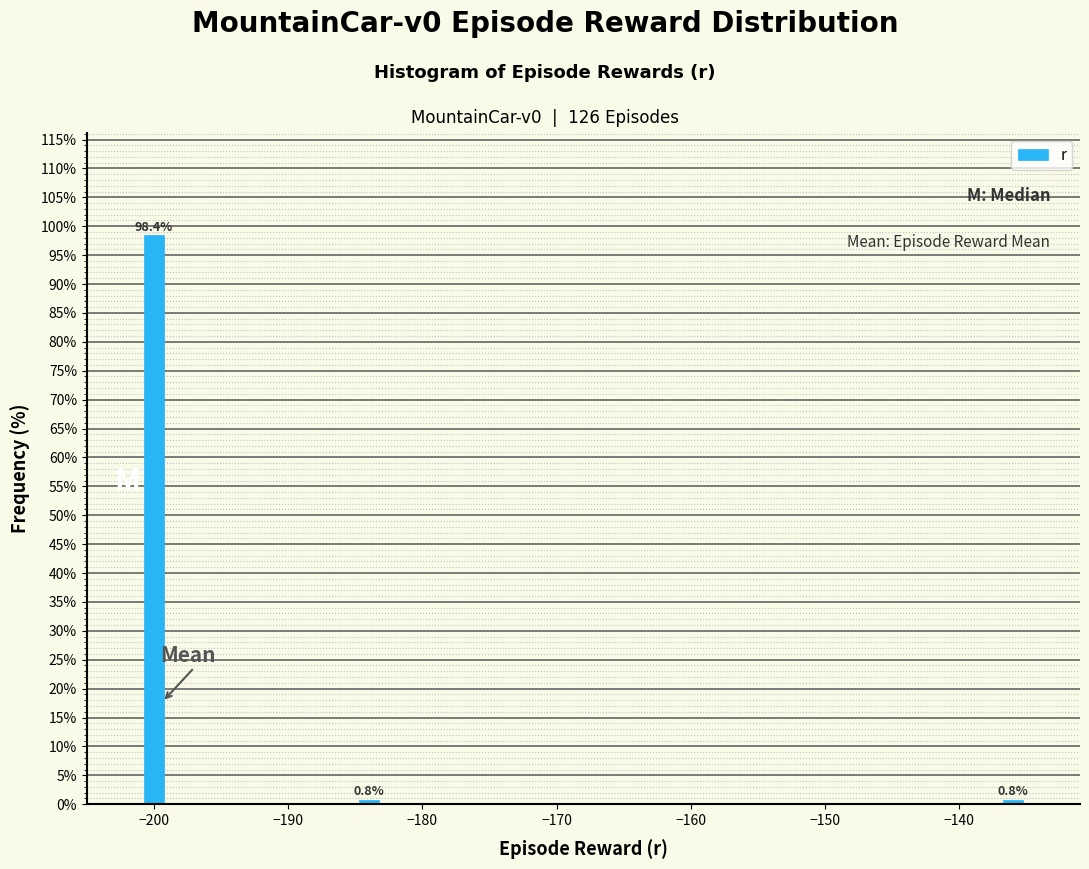

Reading left to right, extract all data points from this chart.

−200=98.4	−180=0.8	−140=0.8